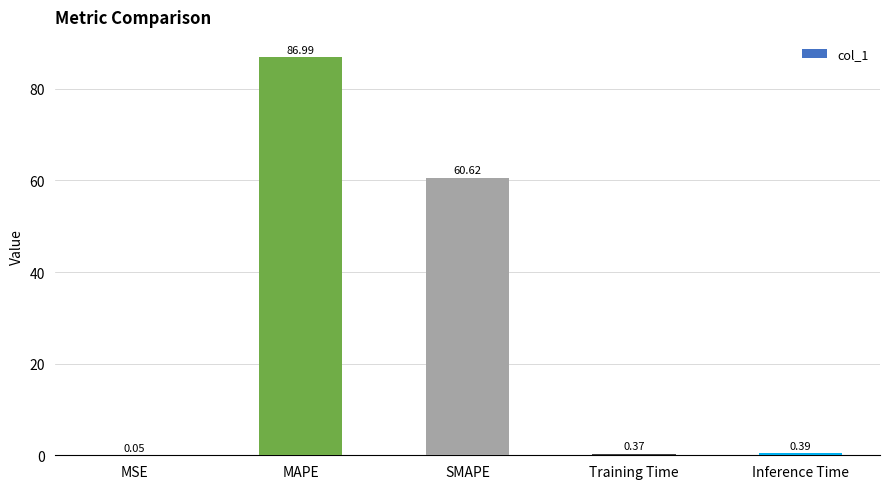

What is the change in value from SMAPE to Inference Time?

-60.2